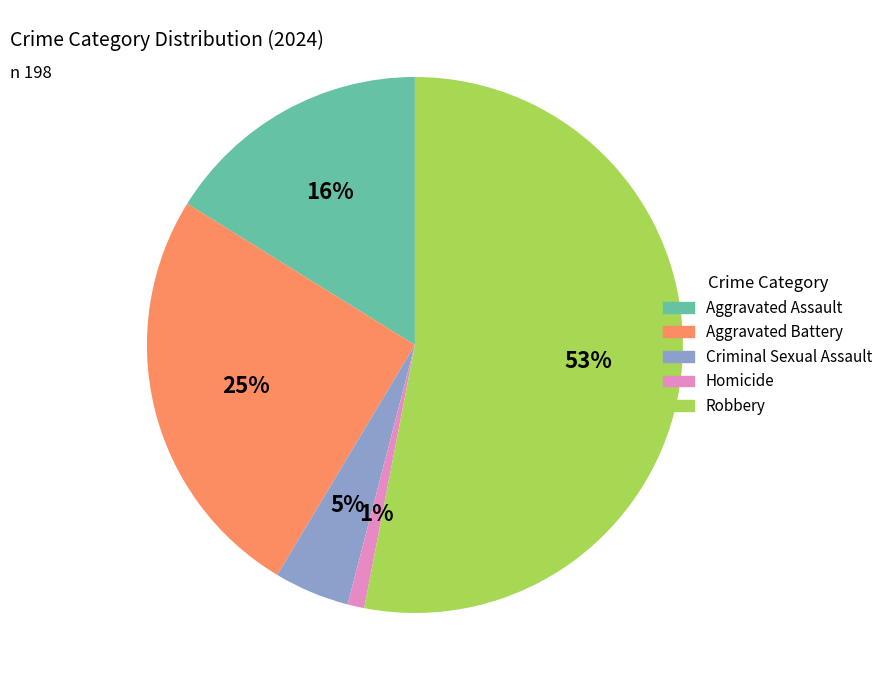

To the nearest percent, what portion does Aggravated Battery represent?

25%